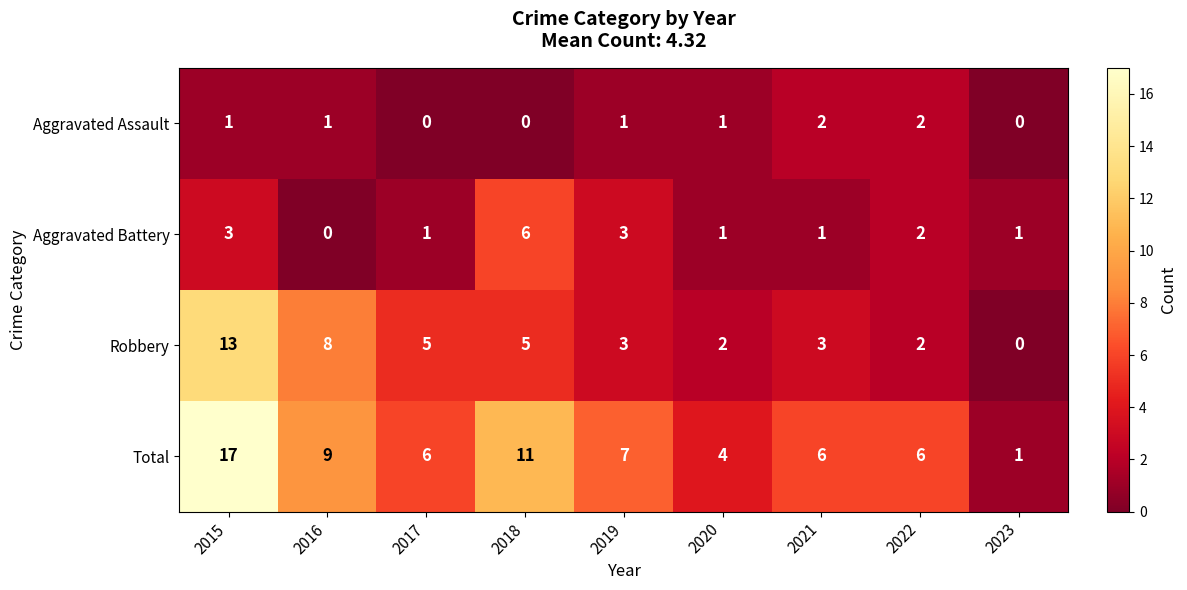

What is the difference between the Robbery values at 2016 and 2017?

3